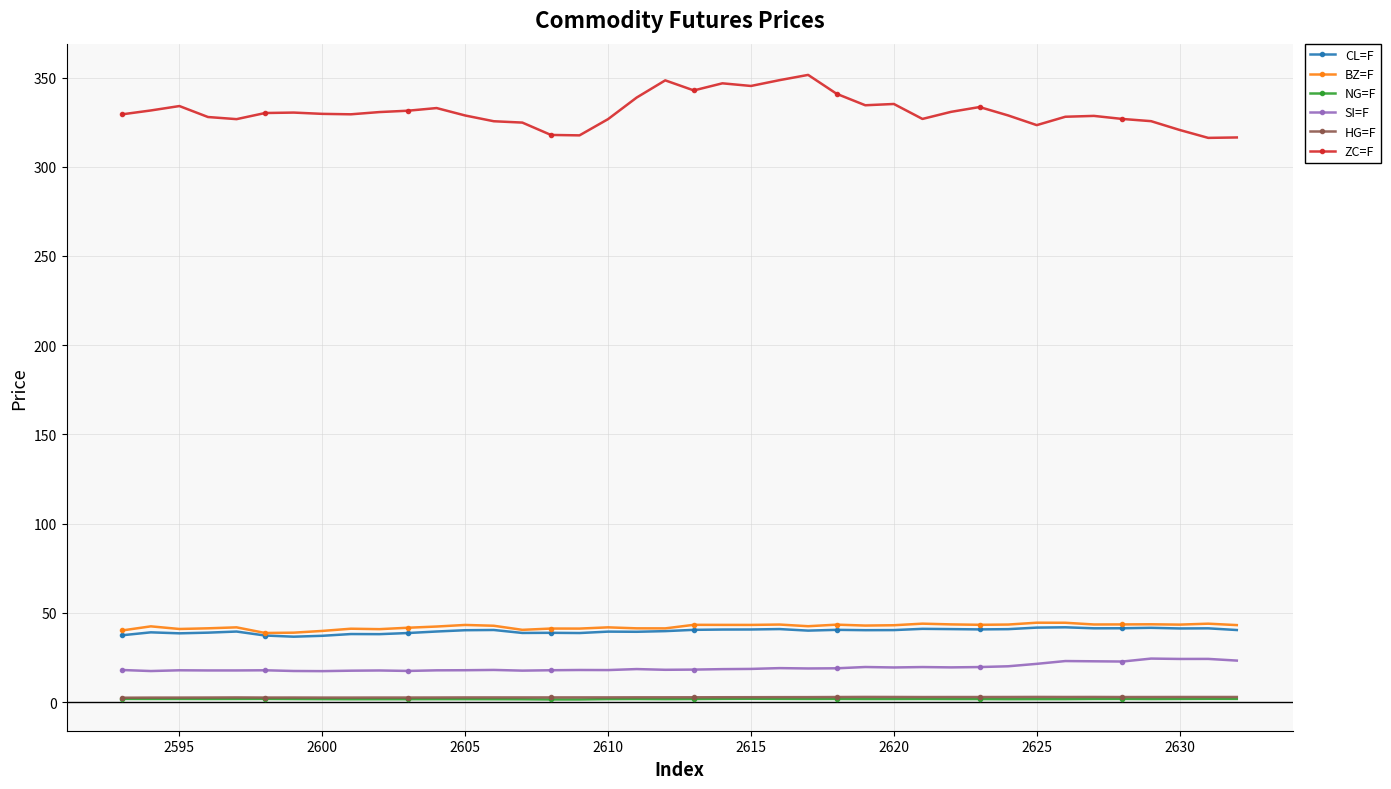

Which series has the largest range (max minus min)?

ZC=F